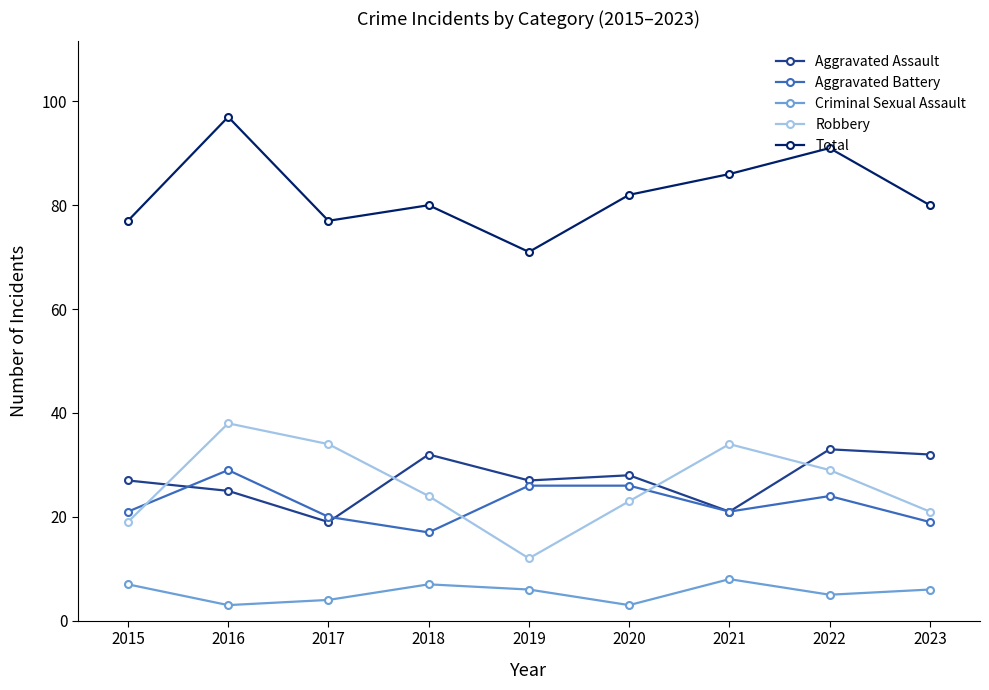

Where is the first local maximum for Total?

2016